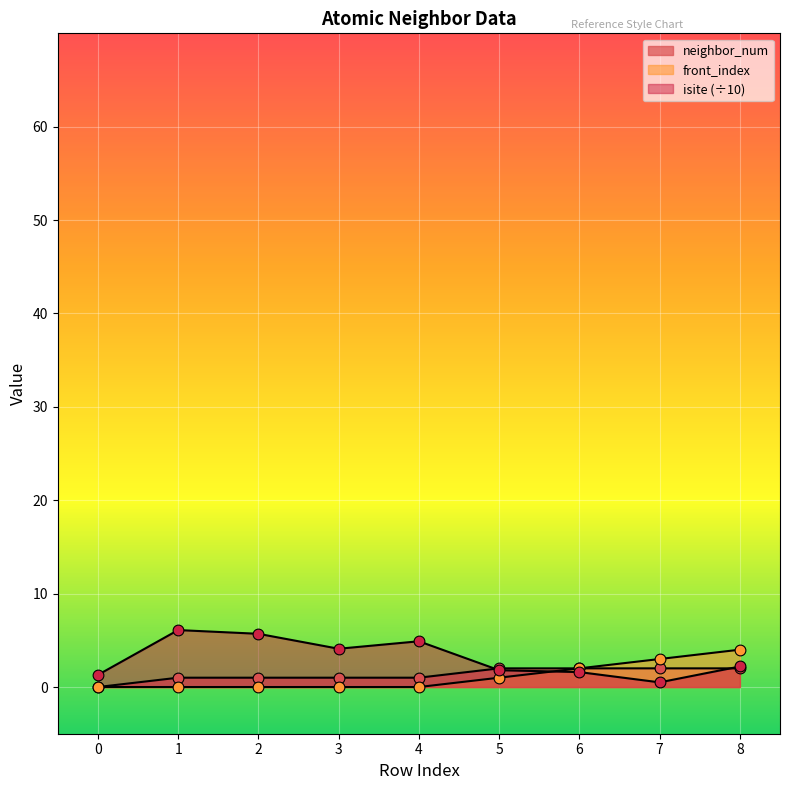

What is the total value across all series at 7?

5.5